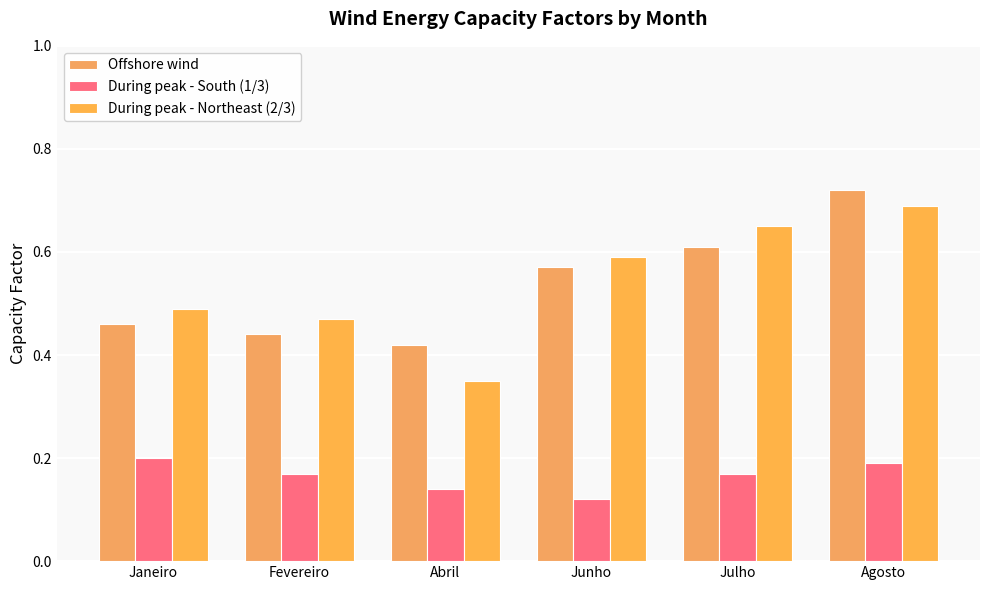

What is the maximum value shown in the chart?

0.7